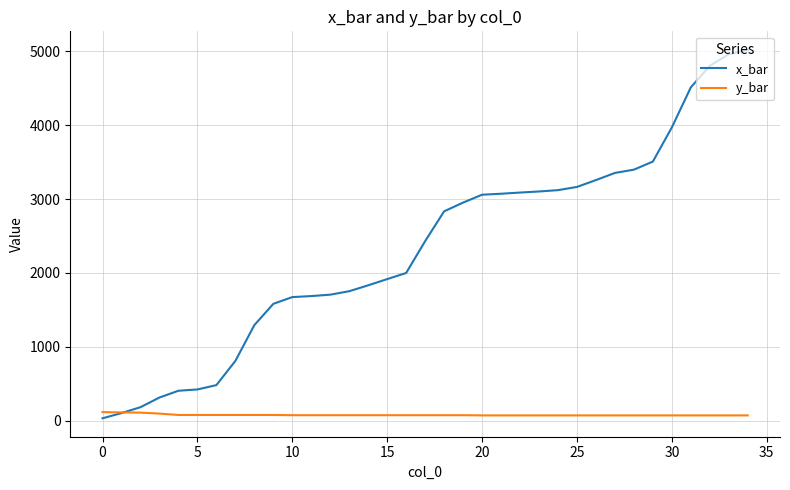

Which series has the largest total across all categories?

x_bar